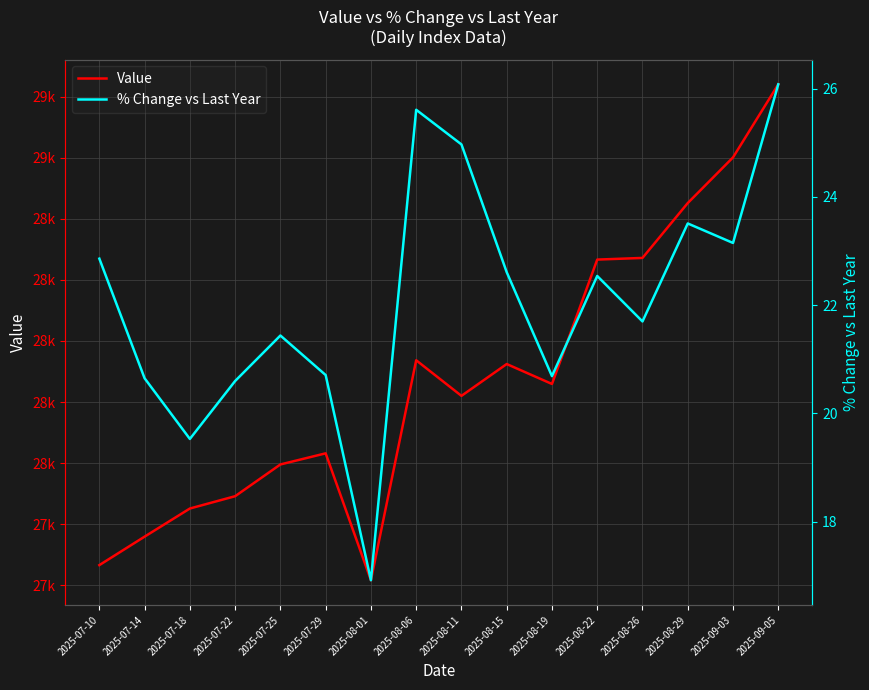

Is it true that Value equals 14860.0 at 2025-08-11?

False